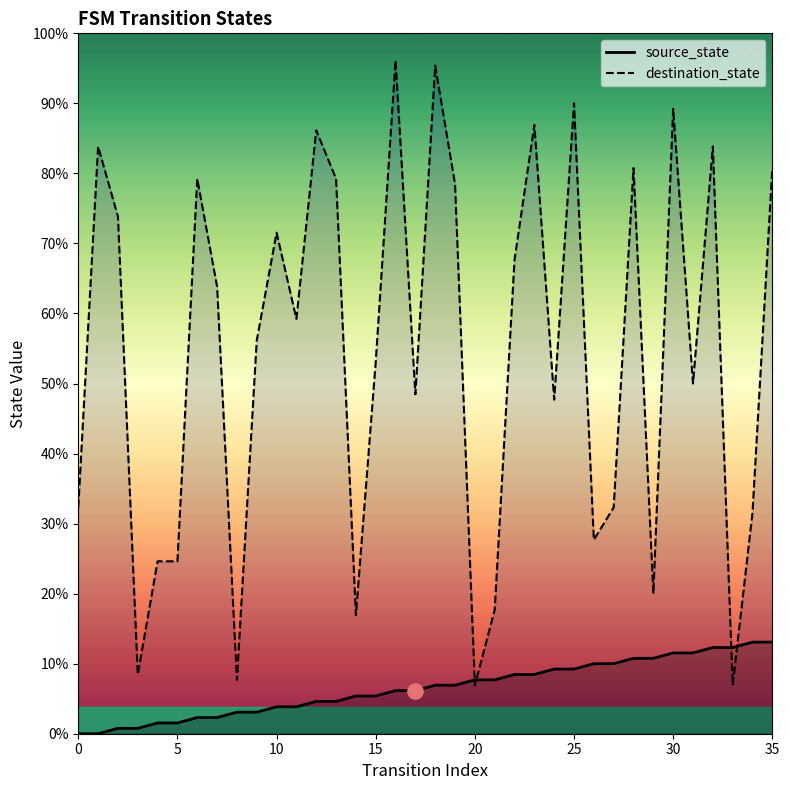

Which series has the largest total across all categories?

destination_state